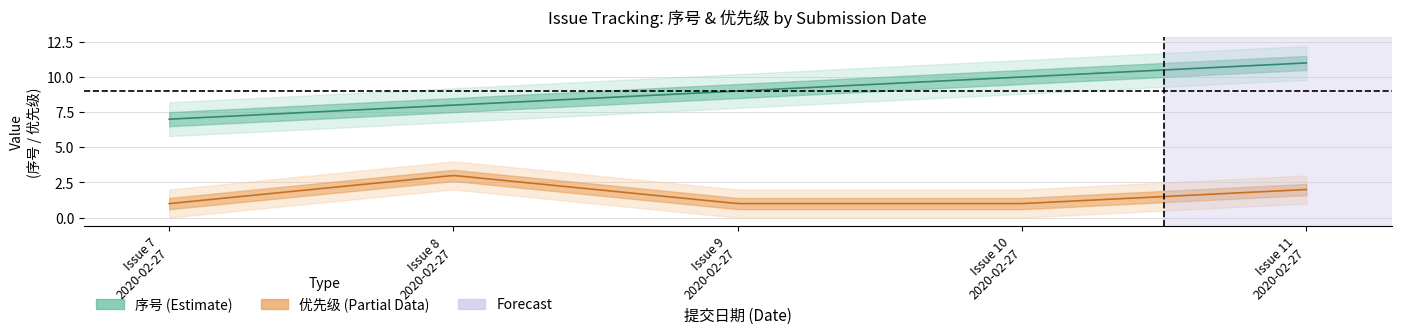

Reading left to right, transcribe all the data shown in this chart.

序号: 2020-02-27=7	2020-02-27=8	2020-02-27=9	2020-02-27=10	2020-02-27=11
优先级: 2020-02-27=1	2020-02-27=3	2020-02-27=1	2020-02-27=1	2020-02-27=2